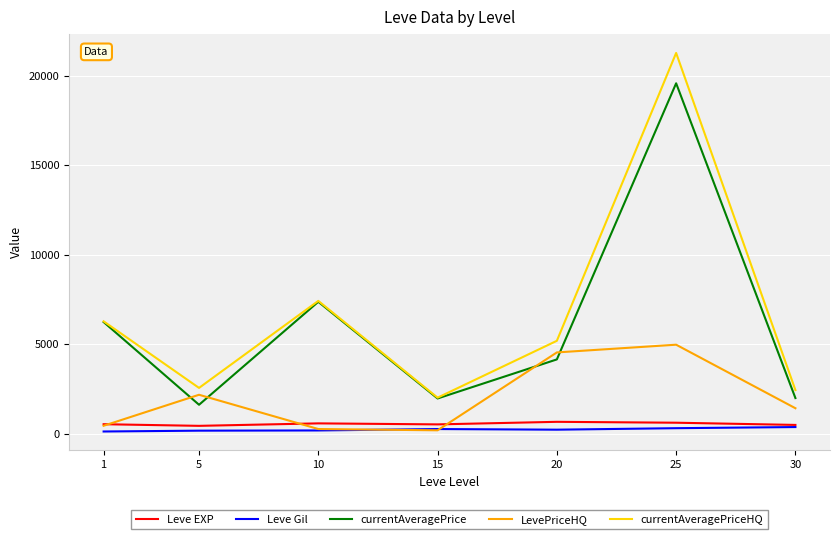

The value of currentAveragePrice at 5 is 2694.6. True or false?

False